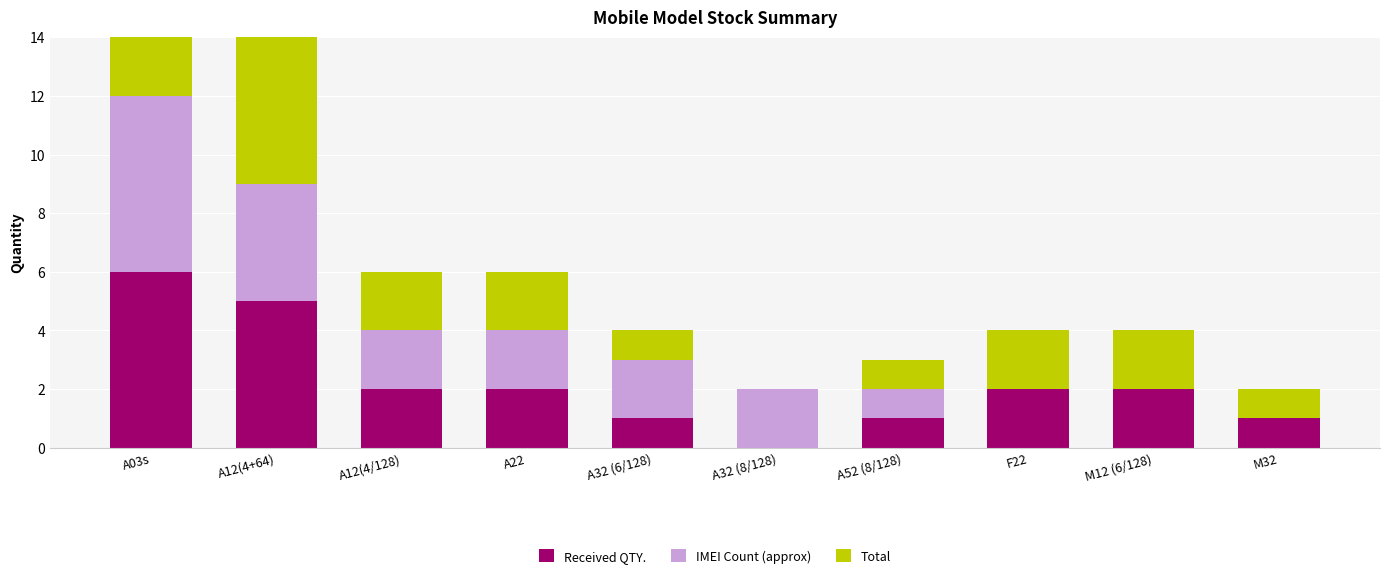

Which category has the lowest value across all series?

A32 (8/128)